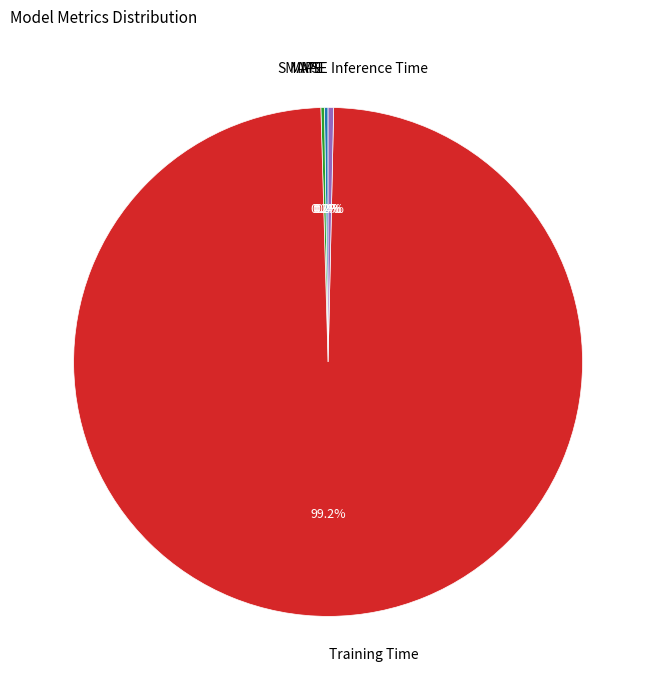

Which slice is the largest?

Training Time